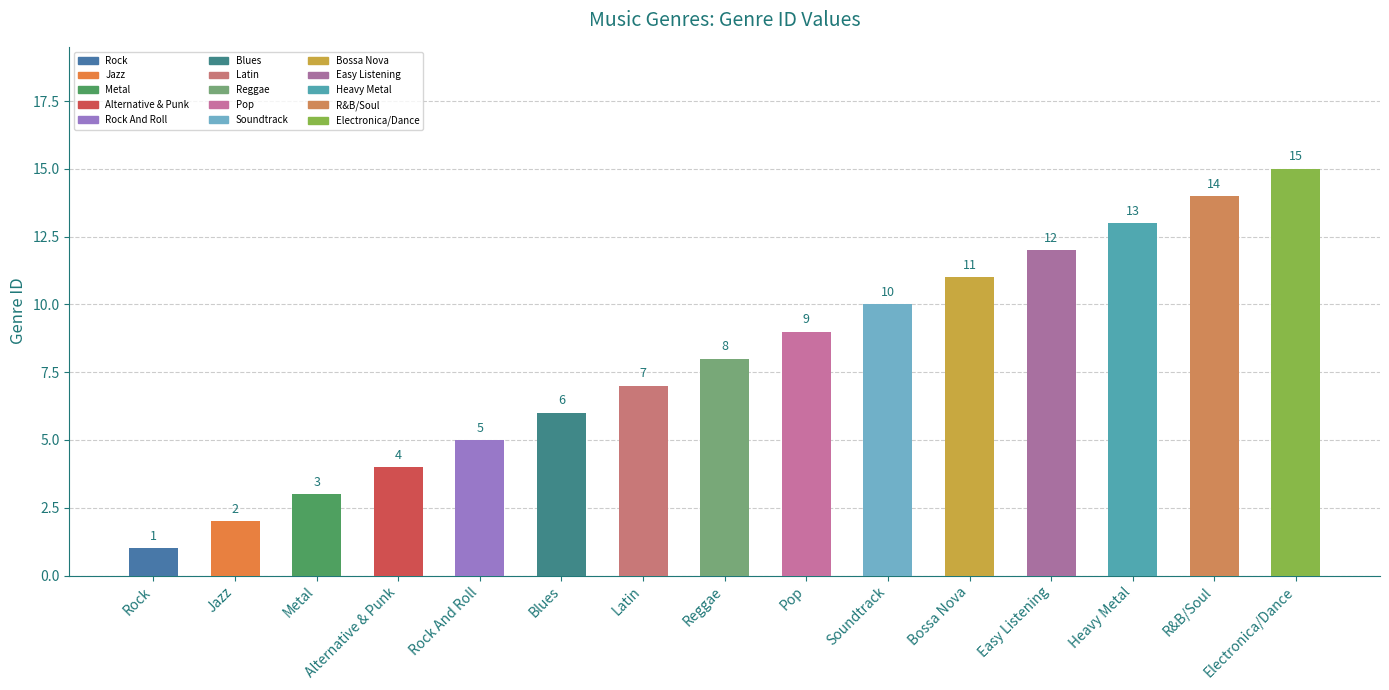

Where is the data nearest to the value 8?

Reggae